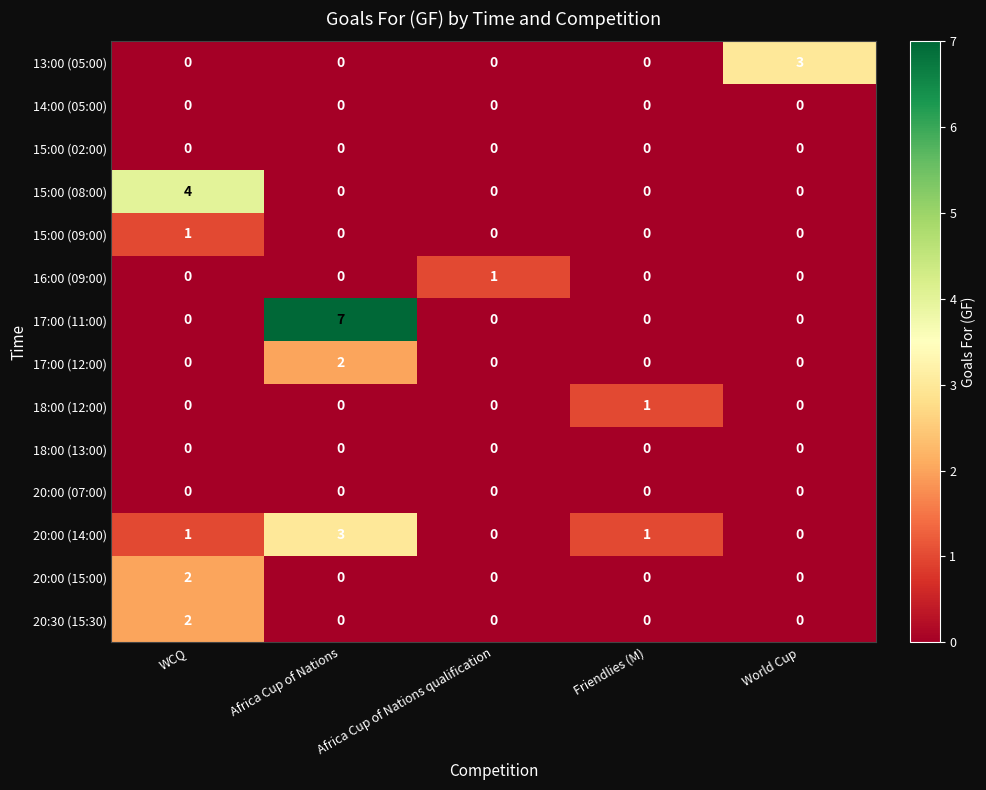

Which series has the widest spread of values?

17:00 (11:00)